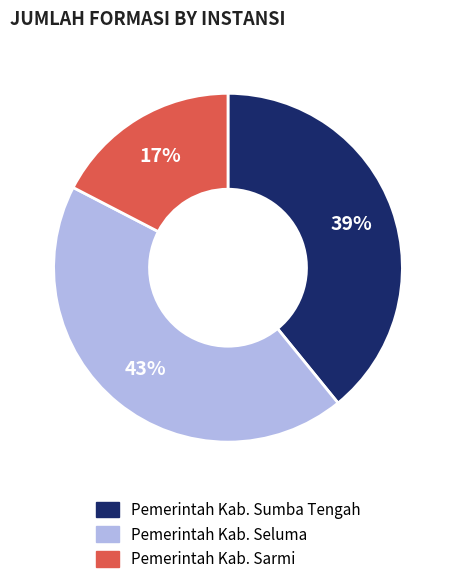

To the nearest percent, what is the combined percentage of Pemerintah Kab. Sarmi and Pemerintah Kab. Seluma?

61%